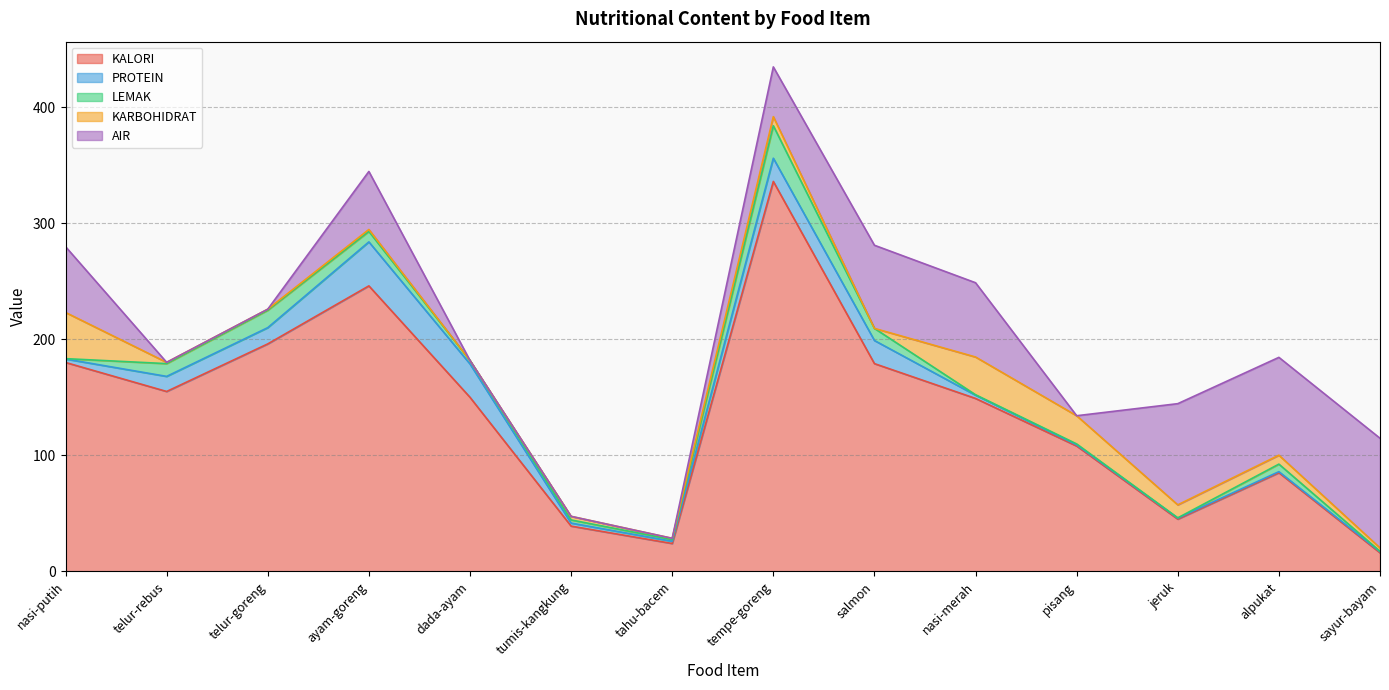

Reading left to right, transcribe all the data shown in this chart.

KALORI: 180.0	155.0	196.0	246.0	150.0	39.0	24.0	336.0	179.0	149.0	108.0	45.0	85.0	16.0
PROTEIN: 3.0	13.0	14.0	37.9	28.7	2.6	1.9	20.0	19.9	2.8	1.0	0.9	0.9	0.9
LEMAK: 0.3	11.0	15.0	9.0	3.0	2.7	1.5	28.0	10.4	0.4	0.8	0.2	6.5	0.4
KARBOHIDRAT: 39.8	1.1	0.9	1.7	0.0	3.1	1.1	7.8	0.0	32.5	24.3	11.2	7.7	2.9
AIR: 56.7	0.0	0.0	50.0	0.0	0.0	0.0	42.9	71.6	64.0	0.0	87.2	84.3	94.5